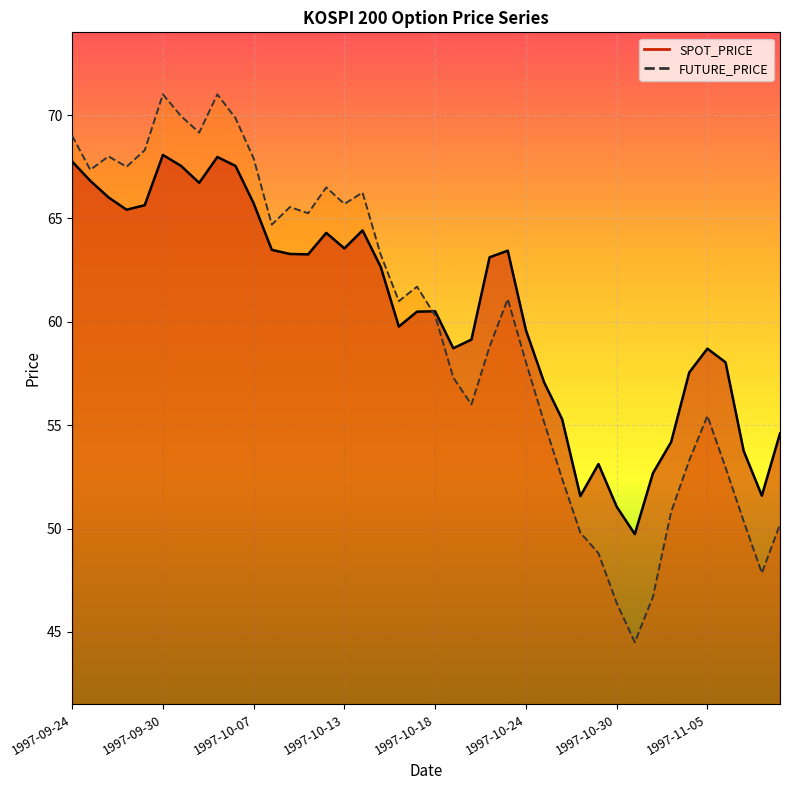

The value of FUTURE_PRICE at 1997-11-05 is 20.4. True or false?

False